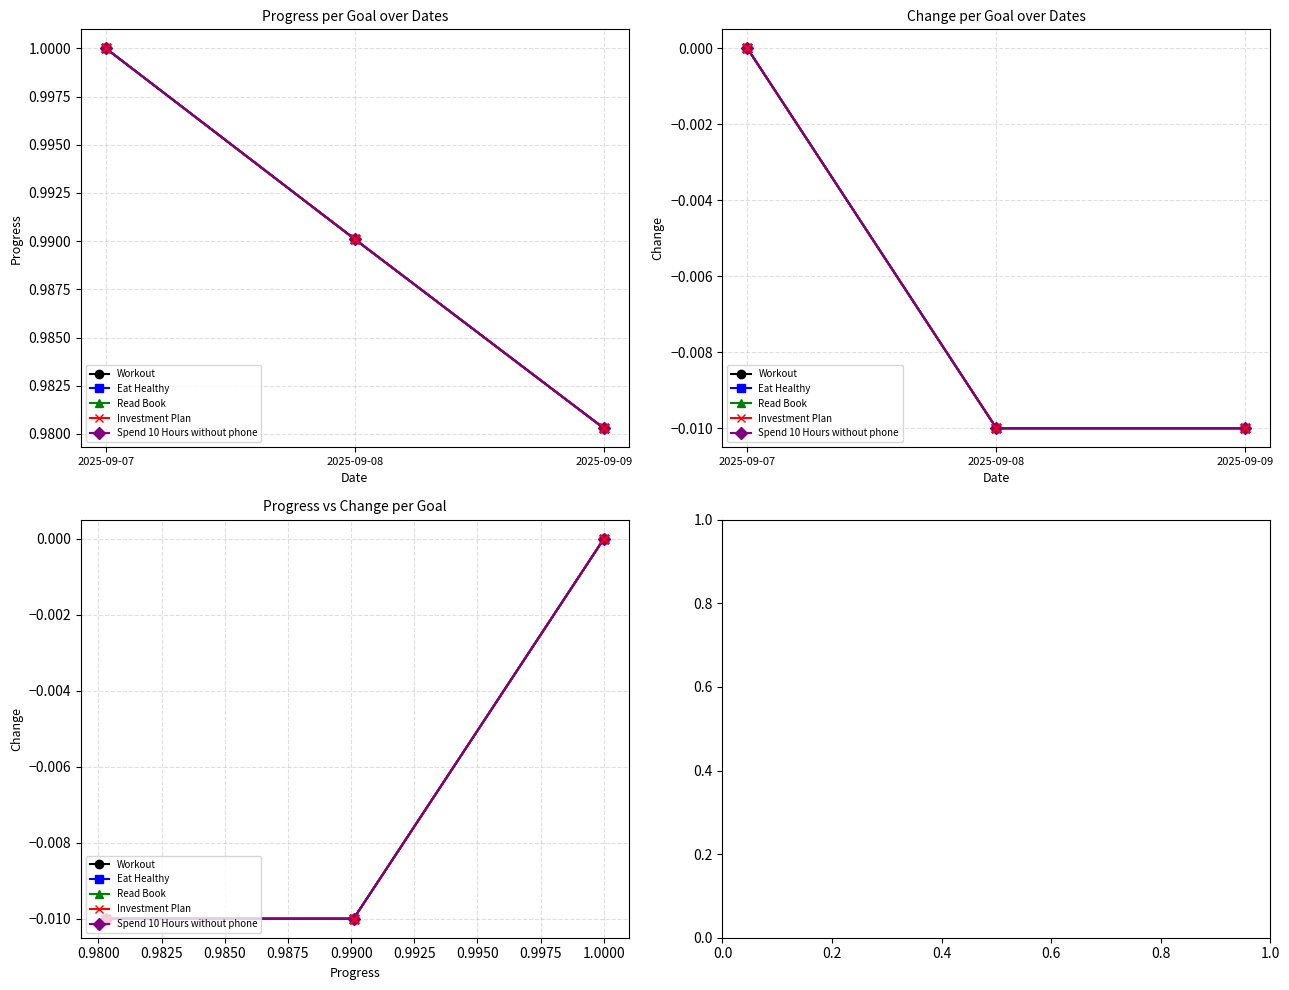

Which series reaches the minimum Y coordinate?

Workout